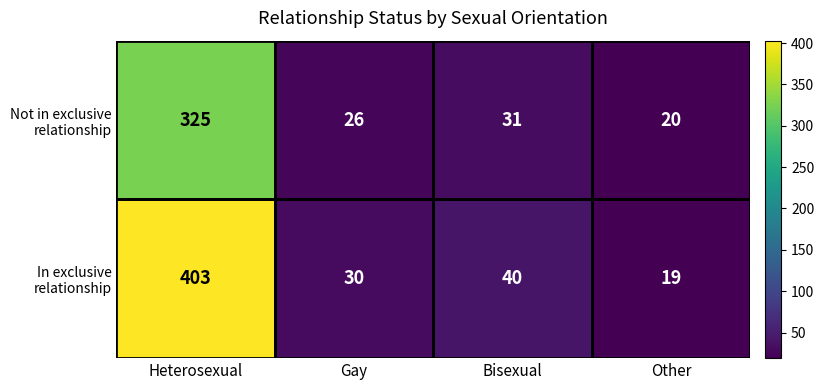

What is the difference between the highest and lowest values at Gay?

4